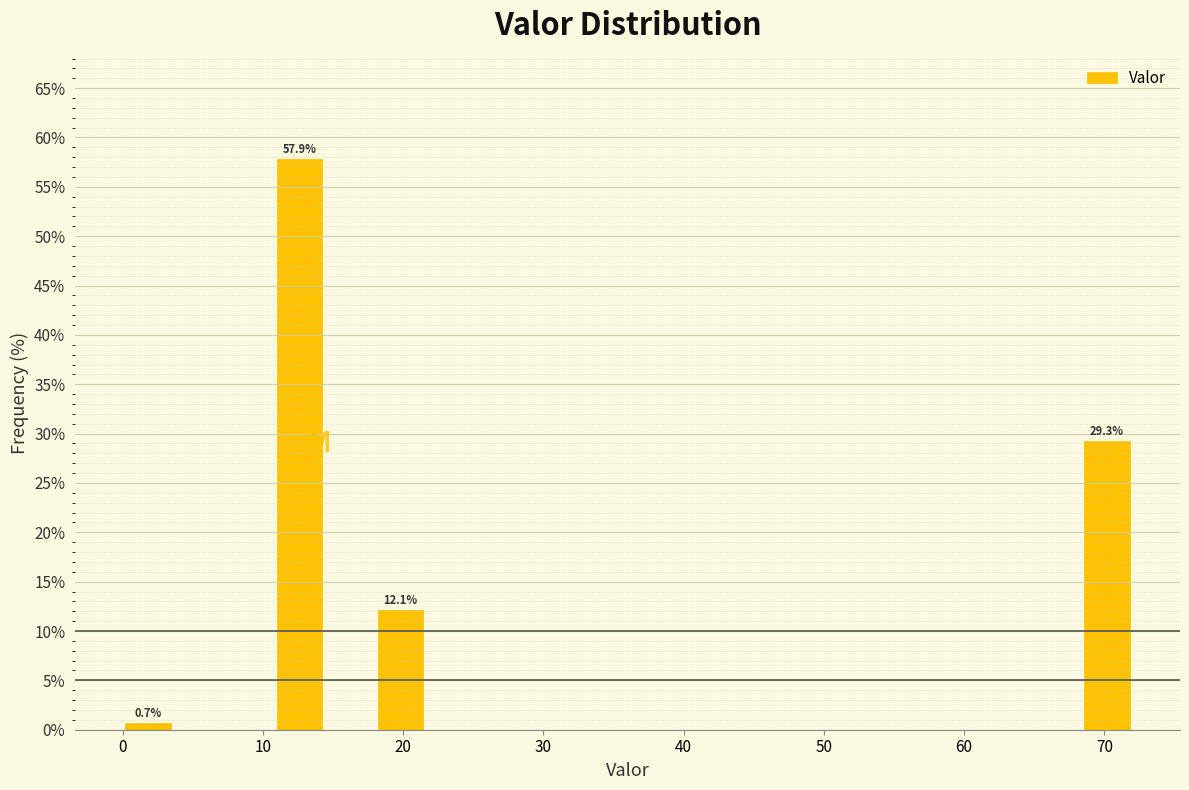

Around what value on the x-axis is the tallest bar? Give the approximate position of its centre, as read against the axis.

13